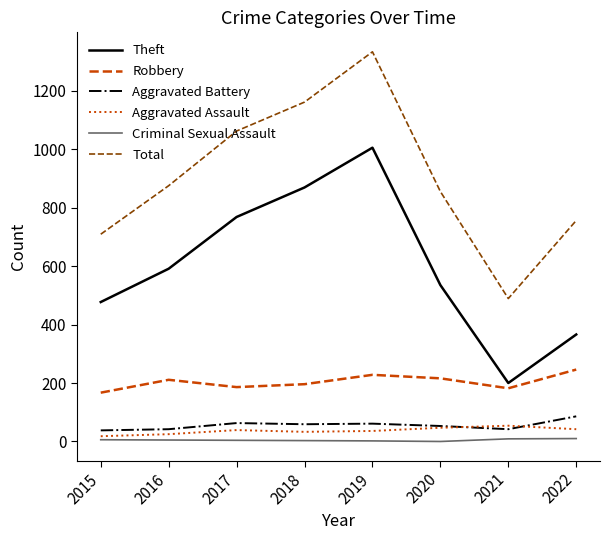

At which label does Total reach its minimum?

2021